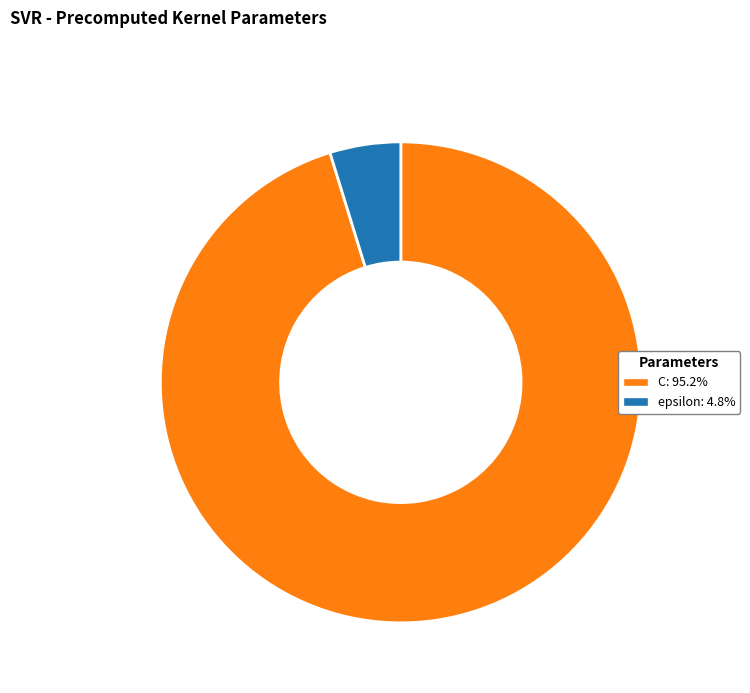

What is the largest slice in the pie chart?

C